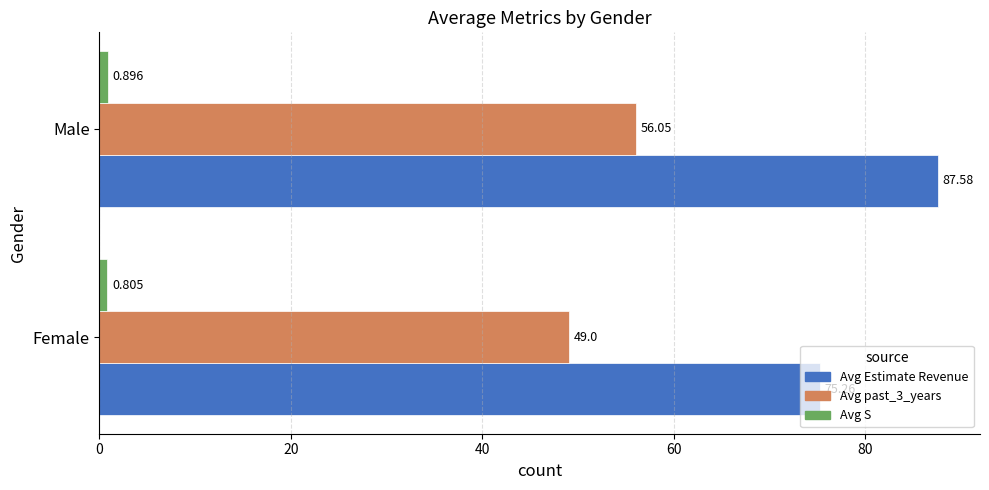

List the labels in order of Avg past_3_years value, largest first.

Male, Female